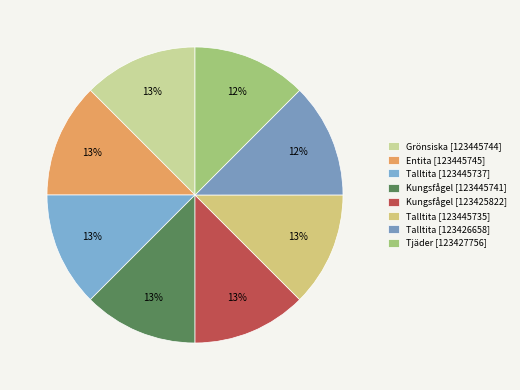

Is it true that Kungsfågel [123445741] is 1% of the pie?

False